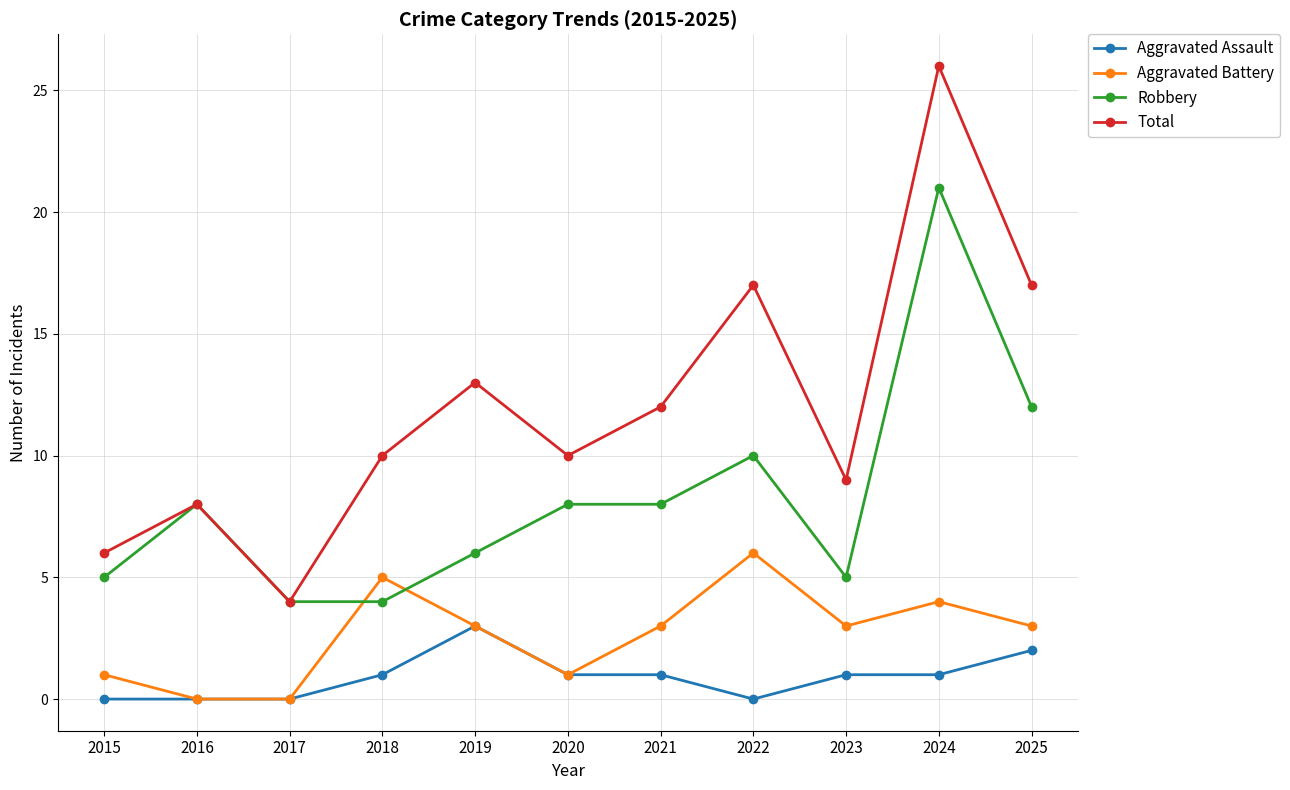

True or false: Aggravated Assault has a value of 0 at 2023.

False